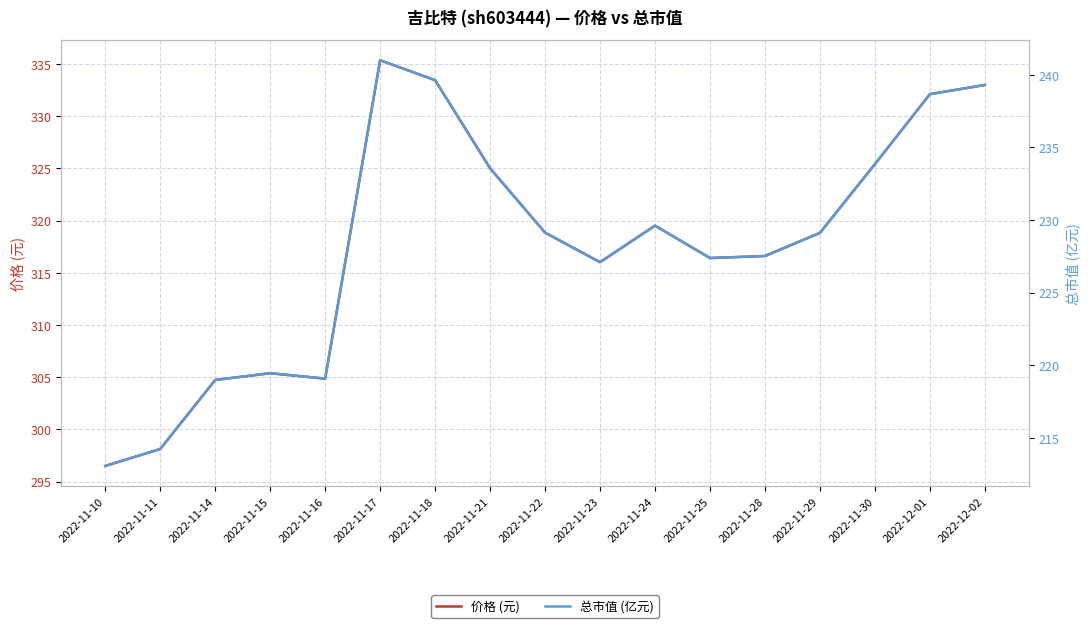

At which category does 总市值 (亿元) reach its first local peak?

2022-11-15